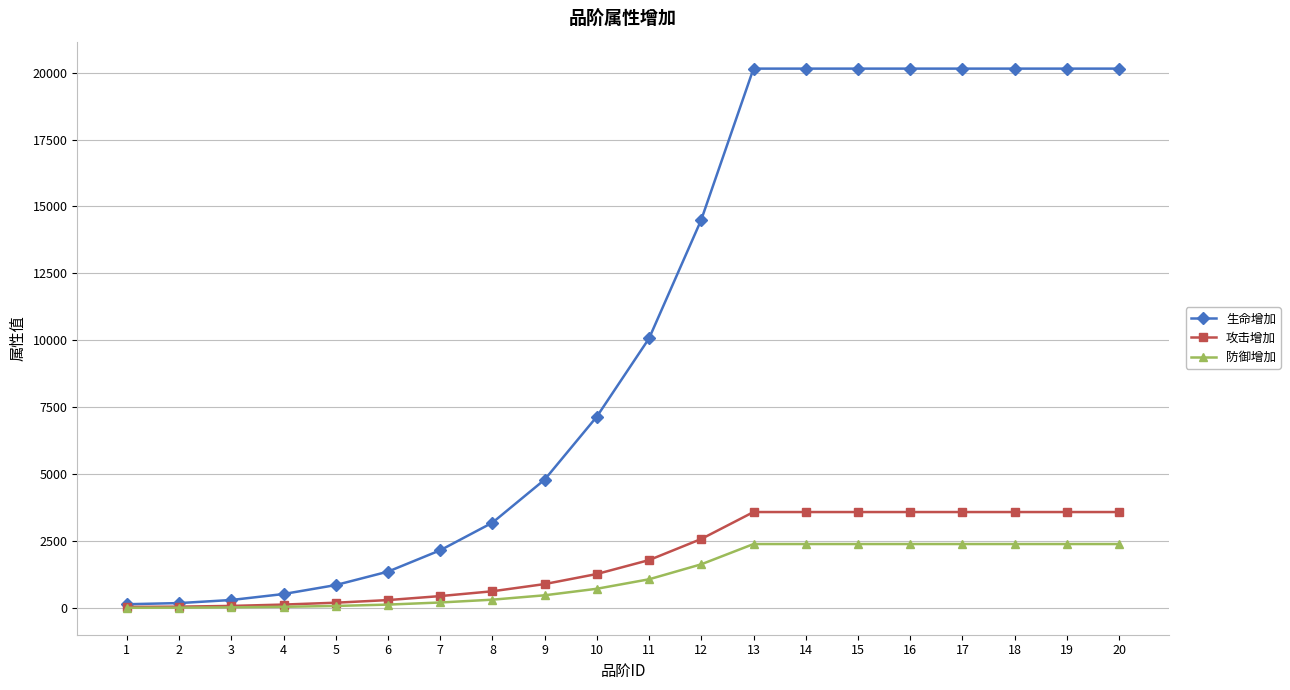

What is the total value across all series at 2?

257